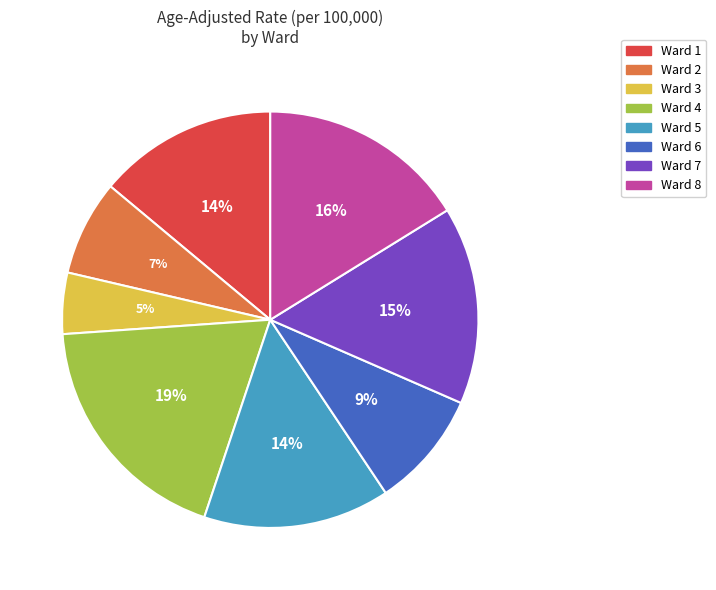

What percentage is the Ward 6 slice, to the nearest percent?

9%